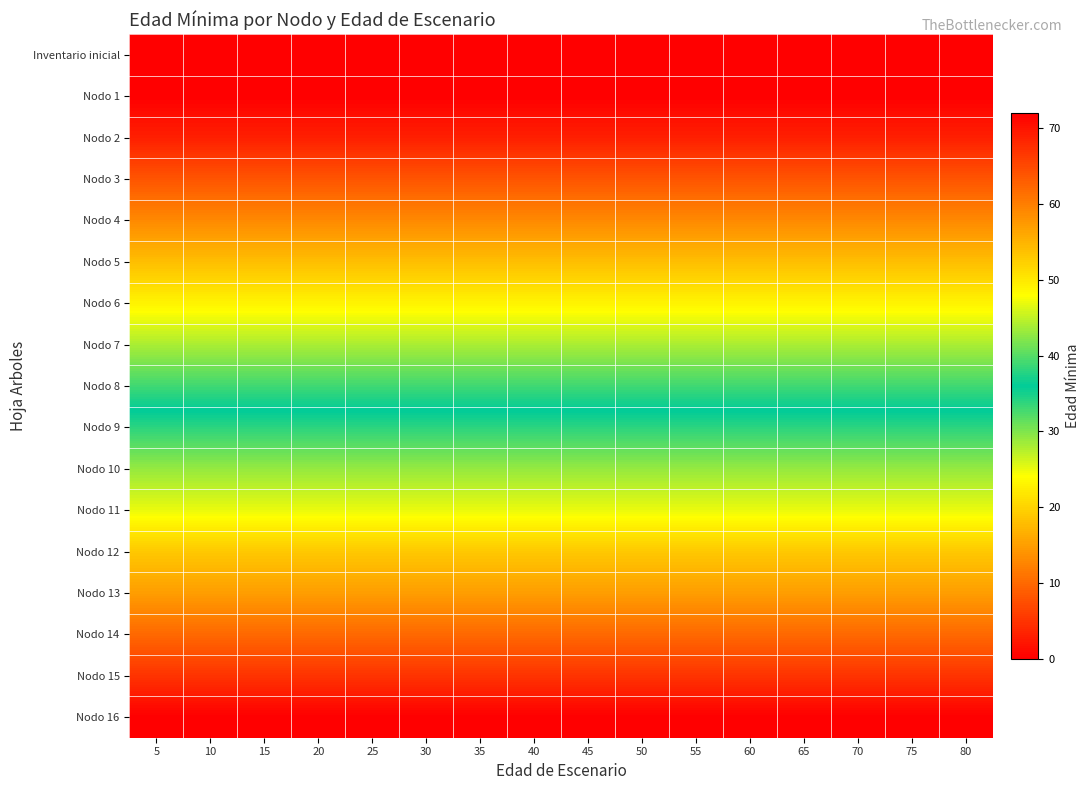

Which has a higher value, 5 or 10?

5